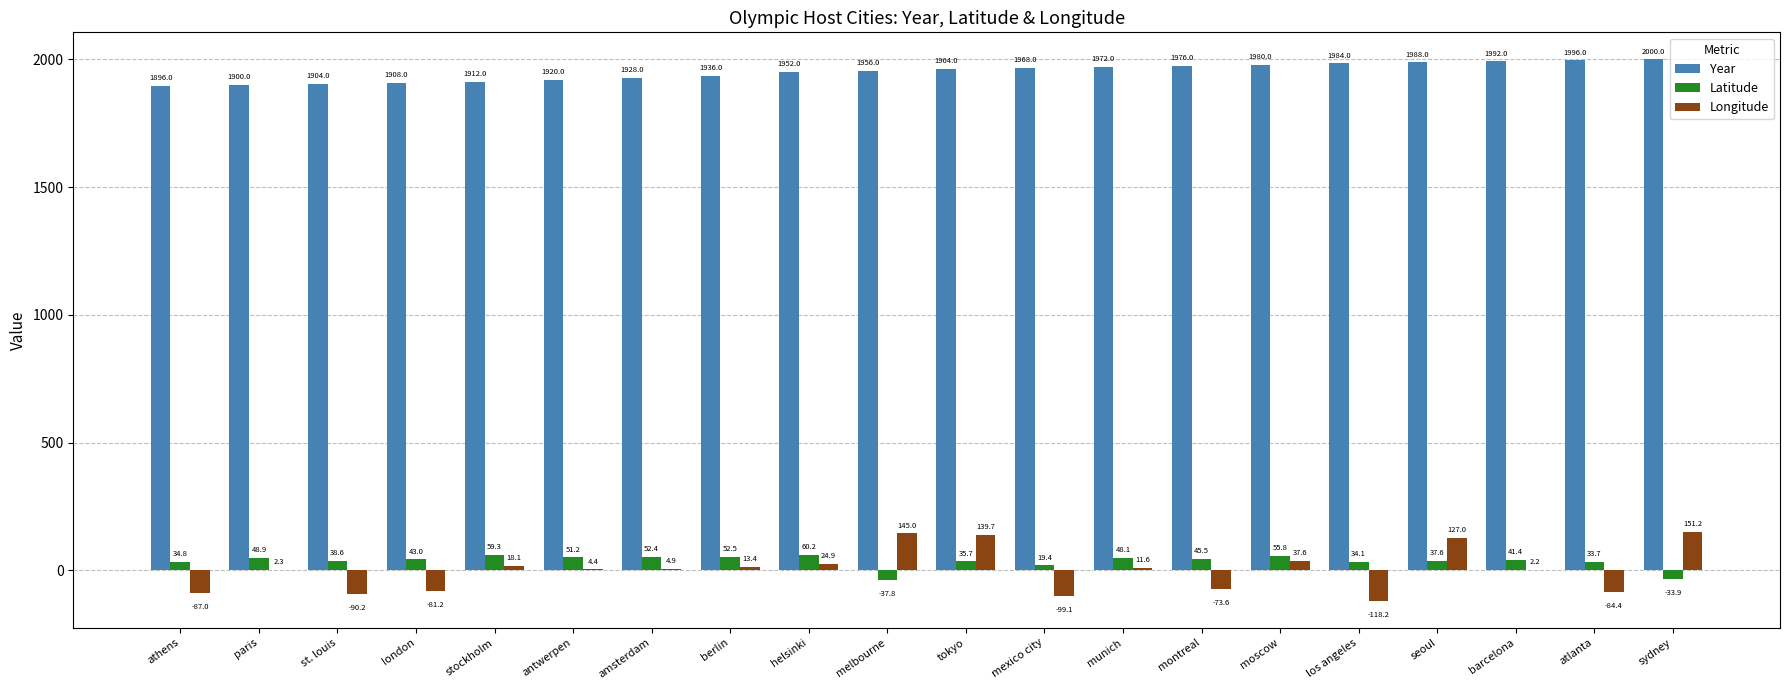

How many data points in Longitude are above 4?

11